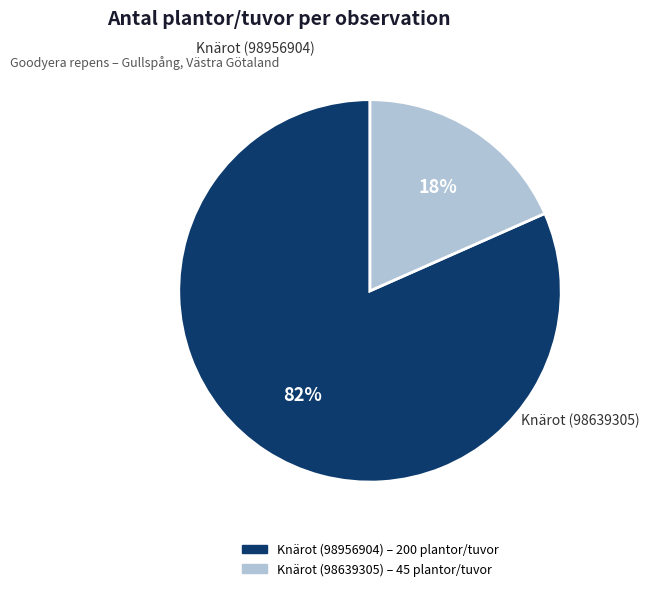

What is the total percentage of Knärot (98639305) and Knärot (98956904)?

100.0%